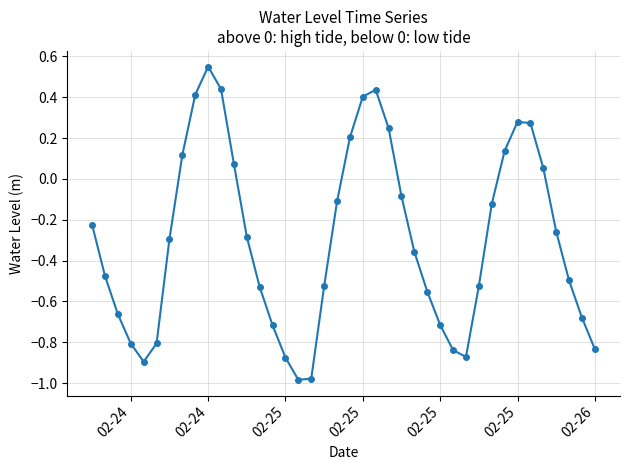

True or false: the data has more than 1 interior local peaks.

True